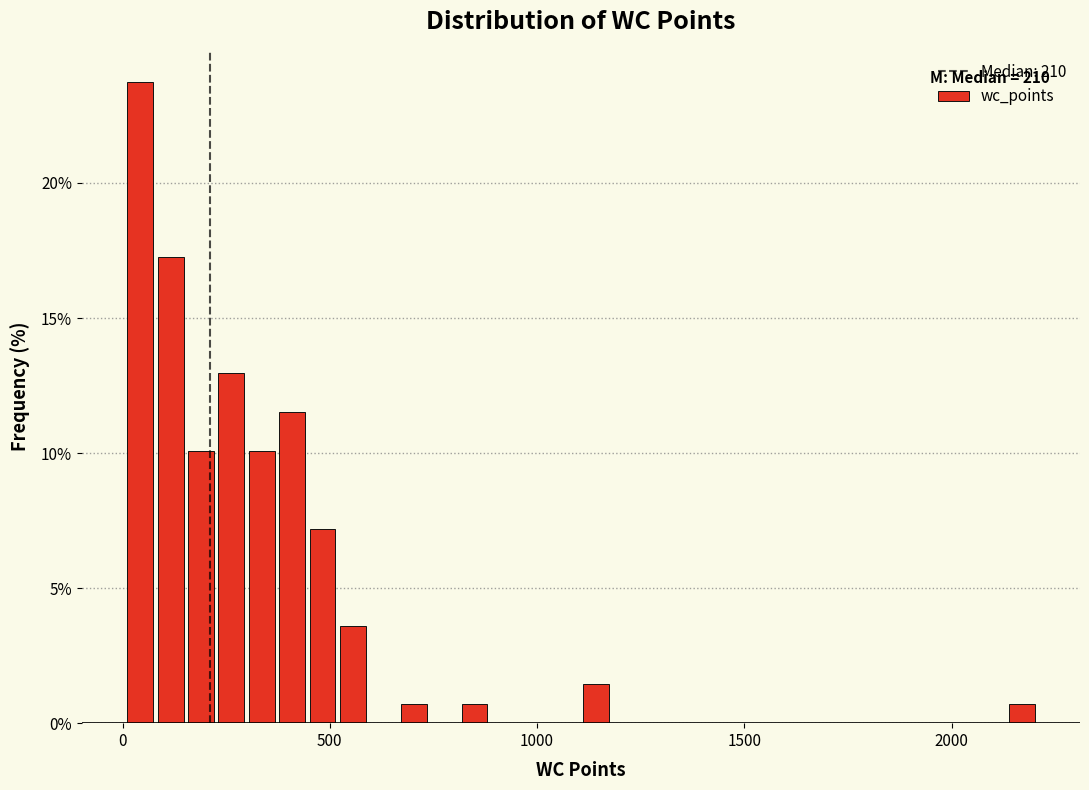

Around what value on the x-axis is the tallest bar? Give the approximate position of its centre, as read against the axis.

50